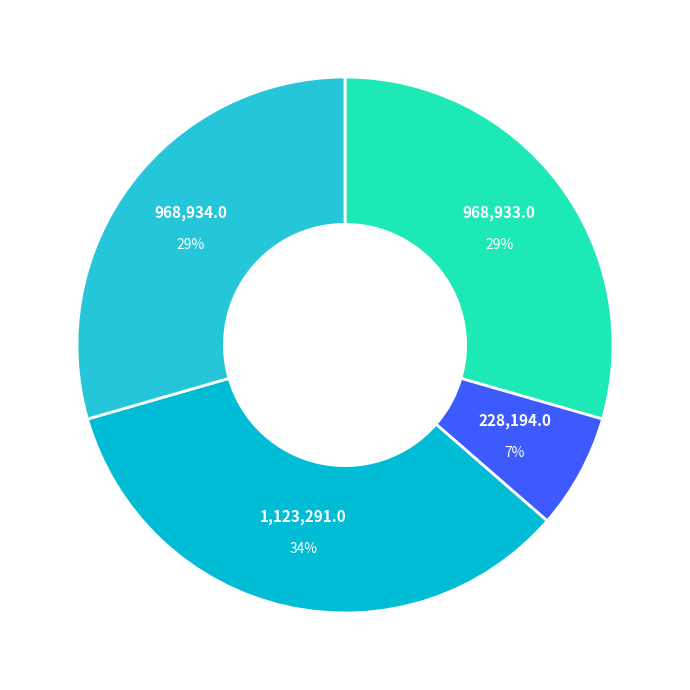

To the nearest percent, what is the difference between the largest and smallest slice percentages?

27%